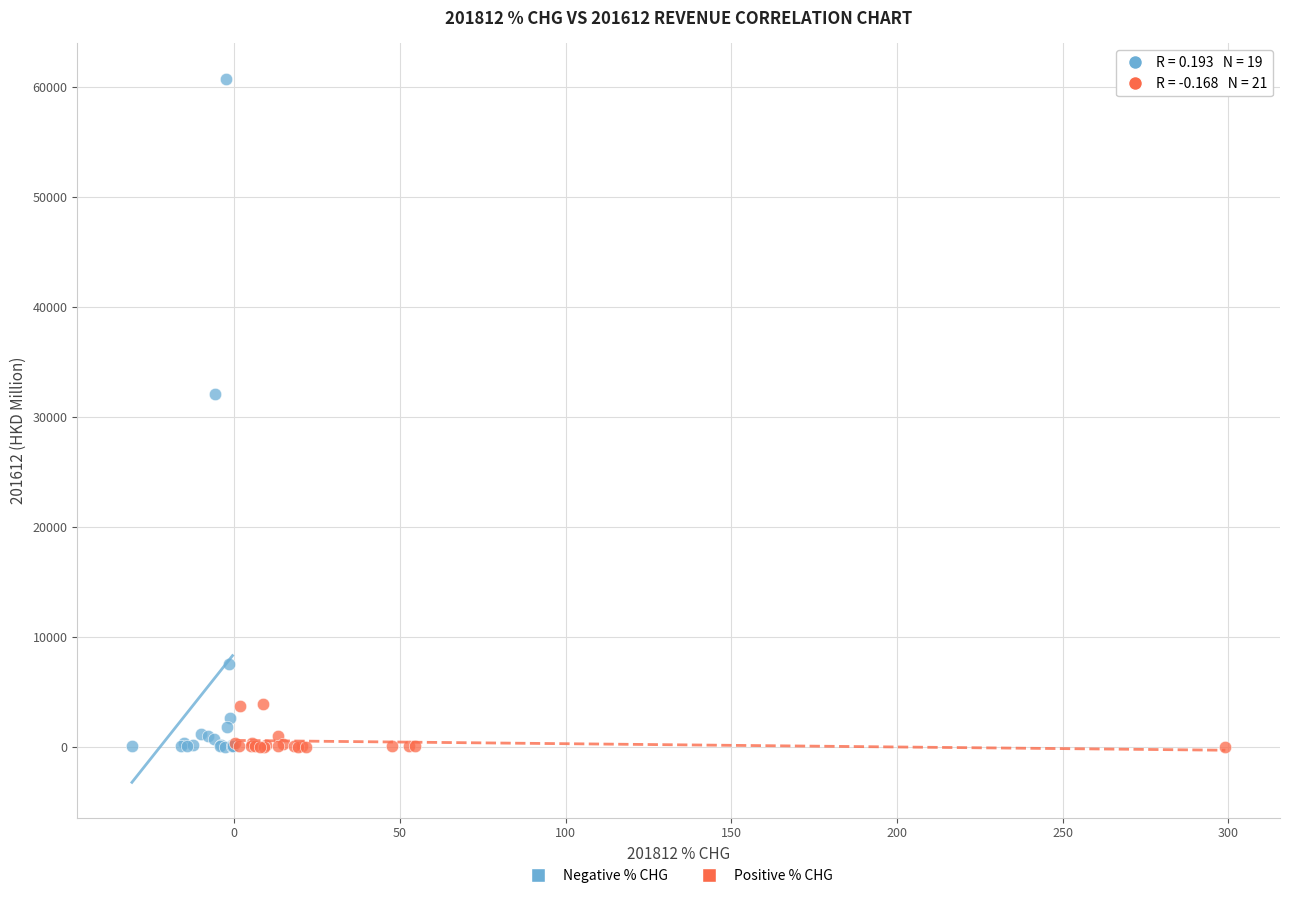

Which series has the widest spread of Y values?

Negative % CHG